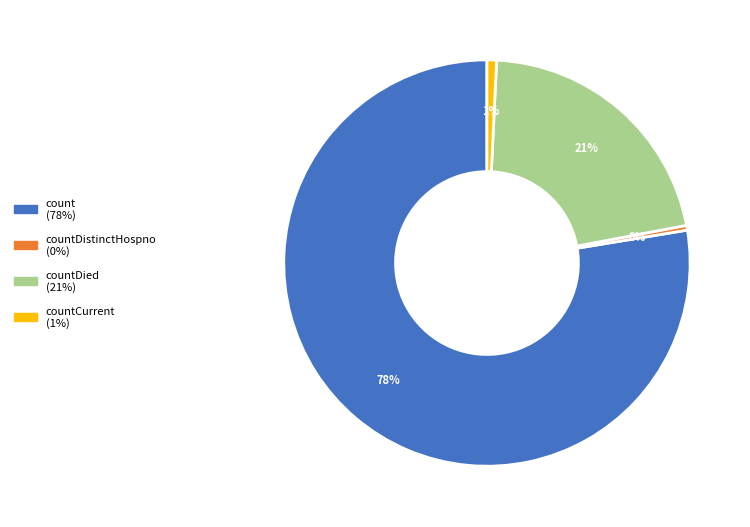

Is there any slice that represents more than half of the pie?

Yes